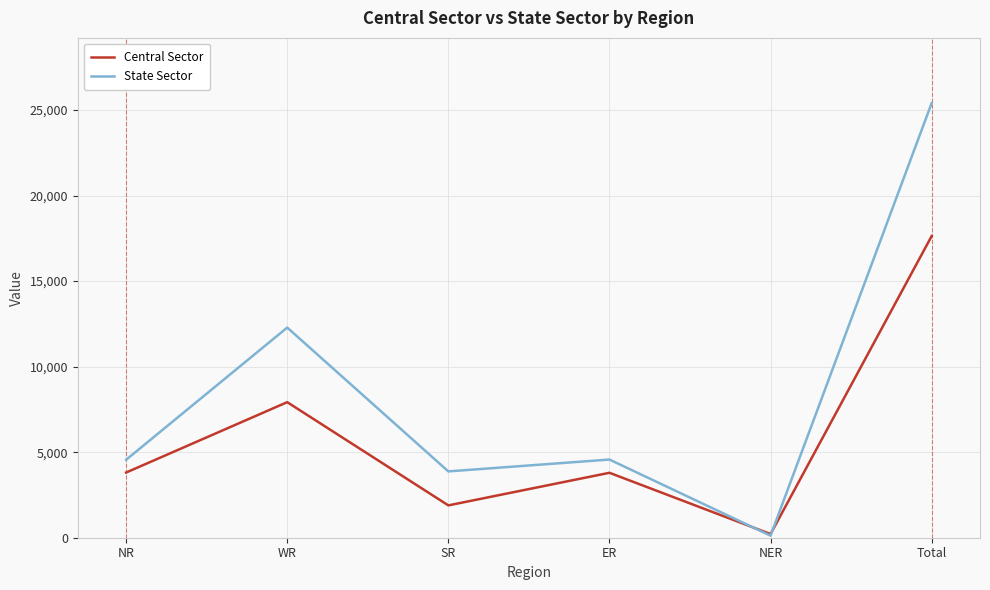

Between NR and WR, which series saw the biggest shift?

State Sector